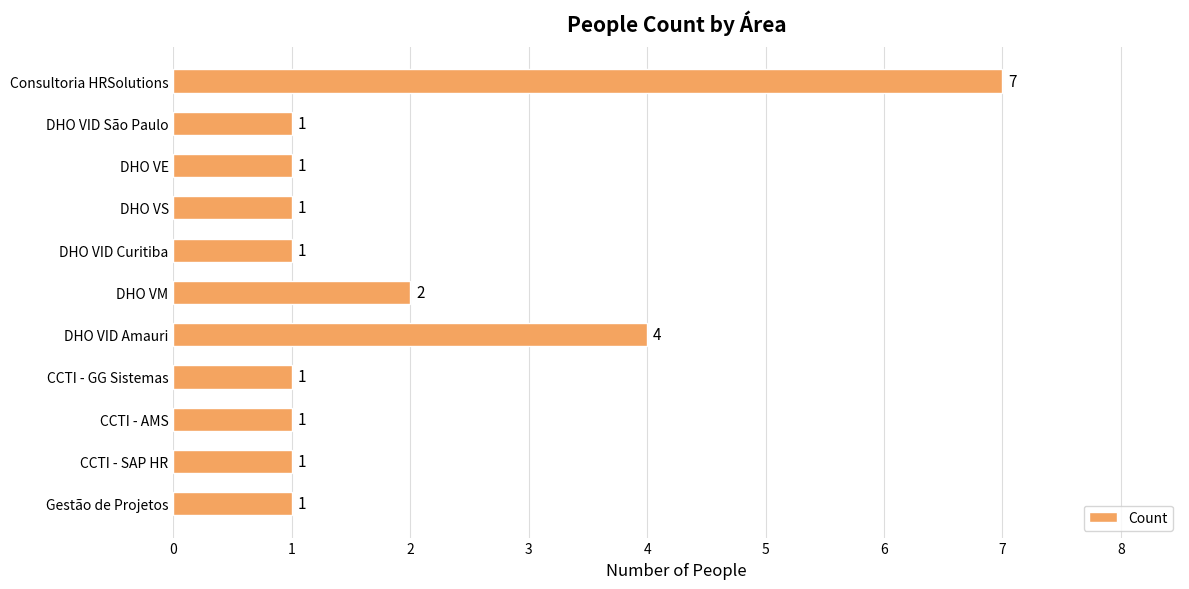

What is the difference between the second highest and second lowest values?

3